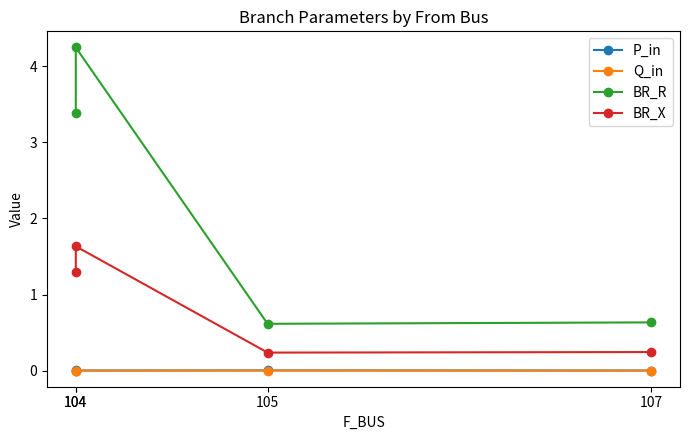

Which series has the largest total across all categories?

BR_R